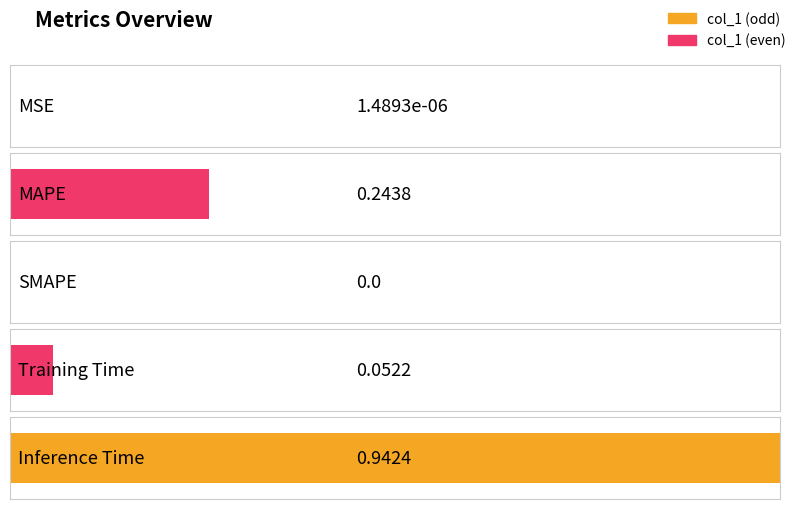

Reading left to right, what are all the values shown in this chart?

MSE=0.0	MAPE=0.2	SMAPE=0.0	Training Time=0.1	Inference Time=0.9